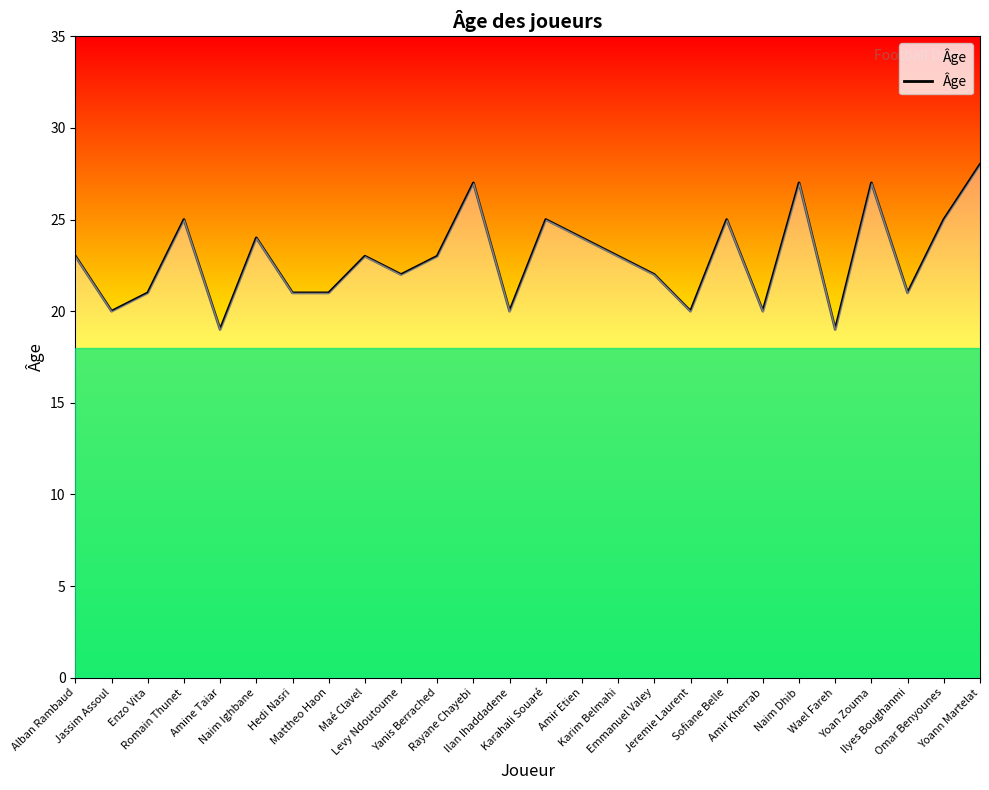

What is the difference between the maximum and minimum values?

9